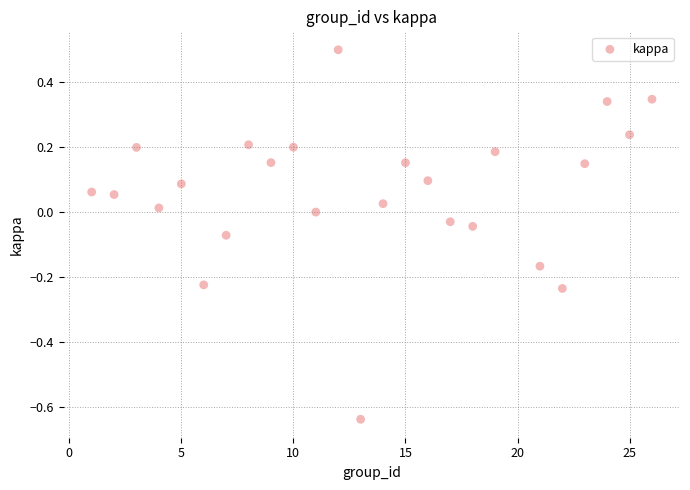

What is the range of Y values (max minus min)?

1.1